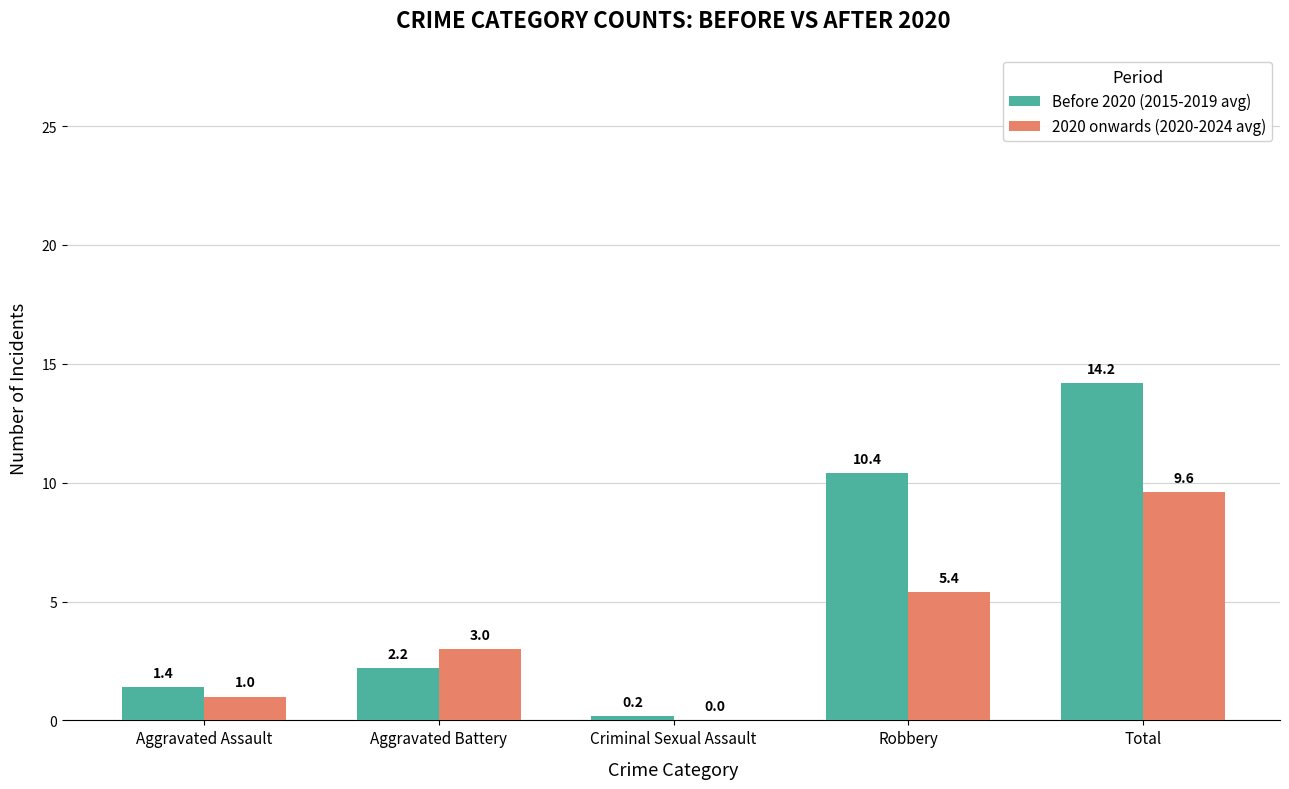

How many groups of bars are there?

5